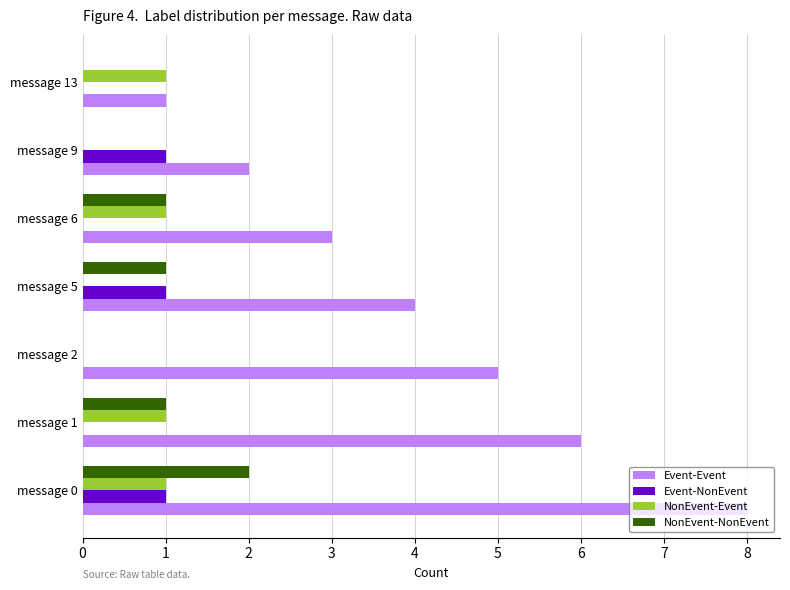

Which series changed the most between message 0 and message 9?

Event-Event